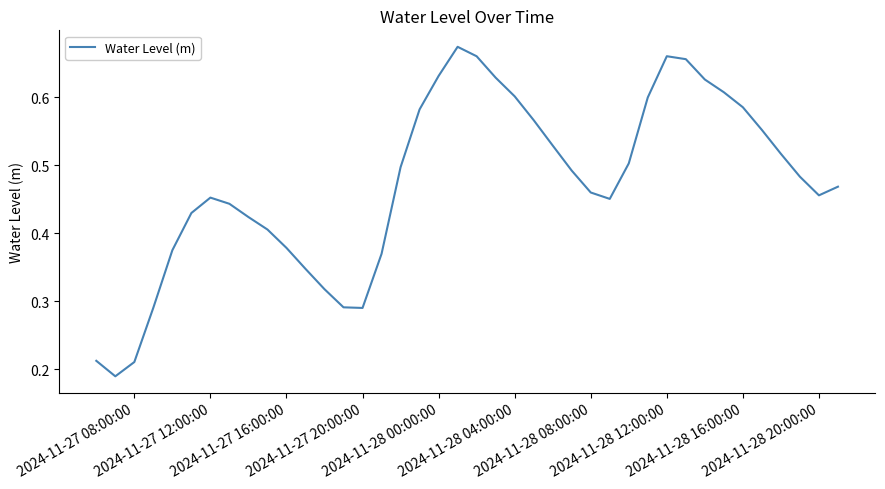

Is this an area chart (filled region under the line)?

No